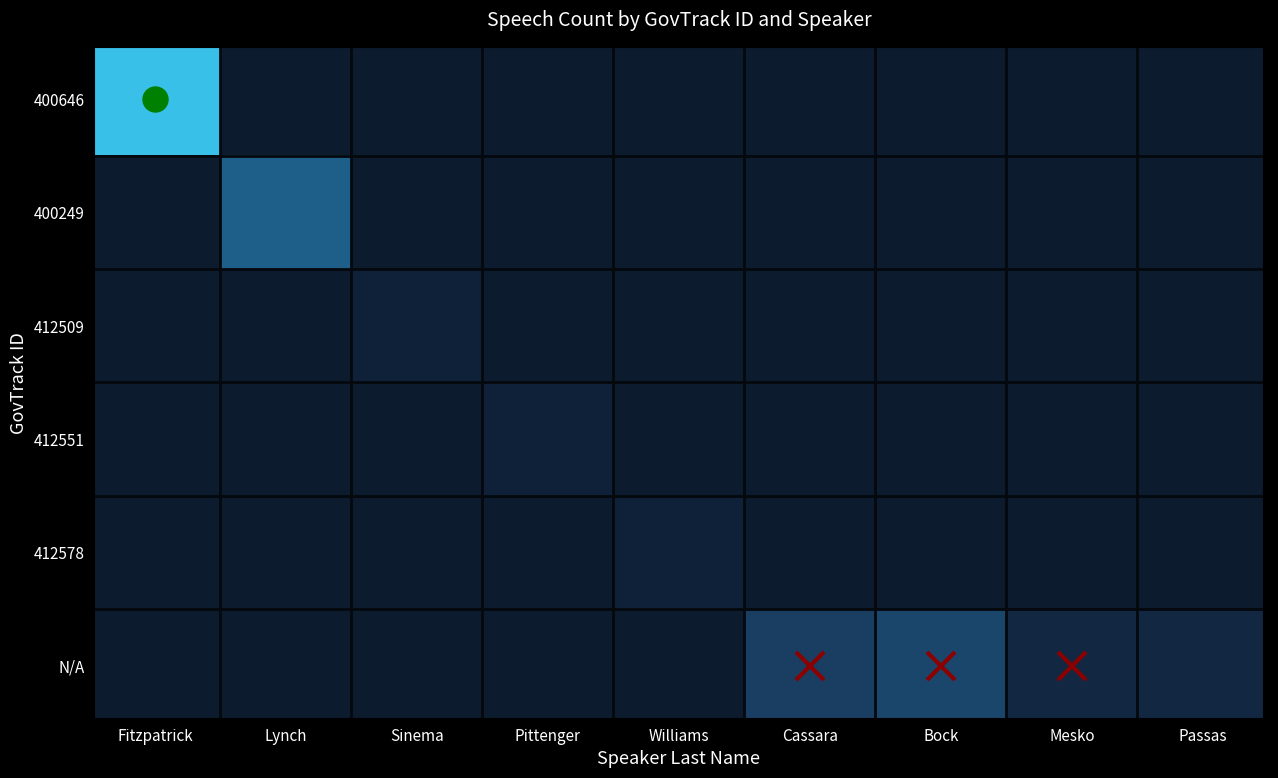

What is the difference between the highest and lowest values at Lynch?

9